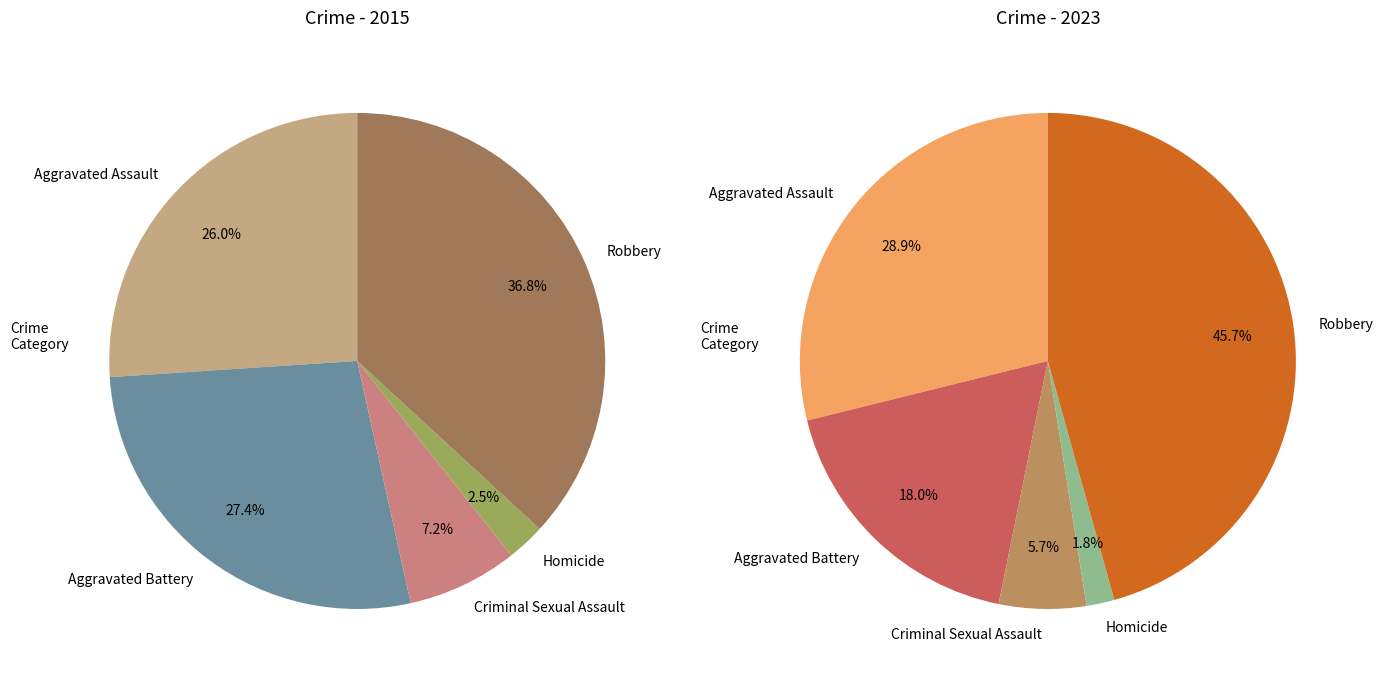

To the nearest percent, what portion does Robbery represent?

37%